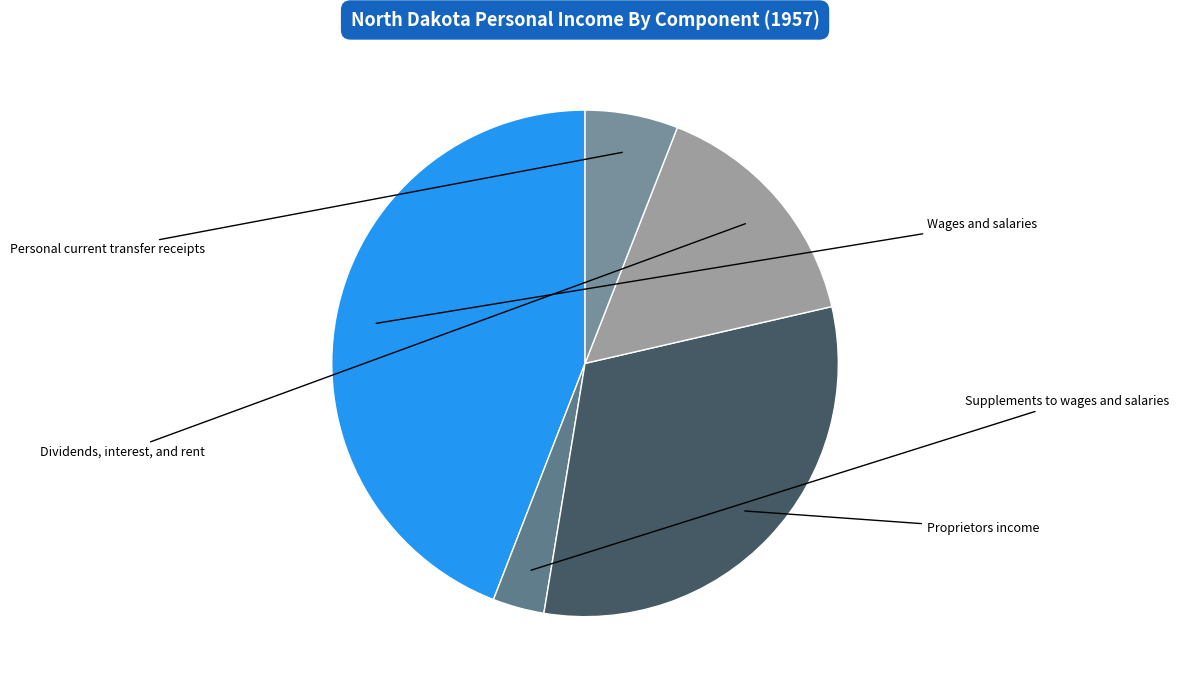

What is the largest slice in the pie chart?

Wages and salaries